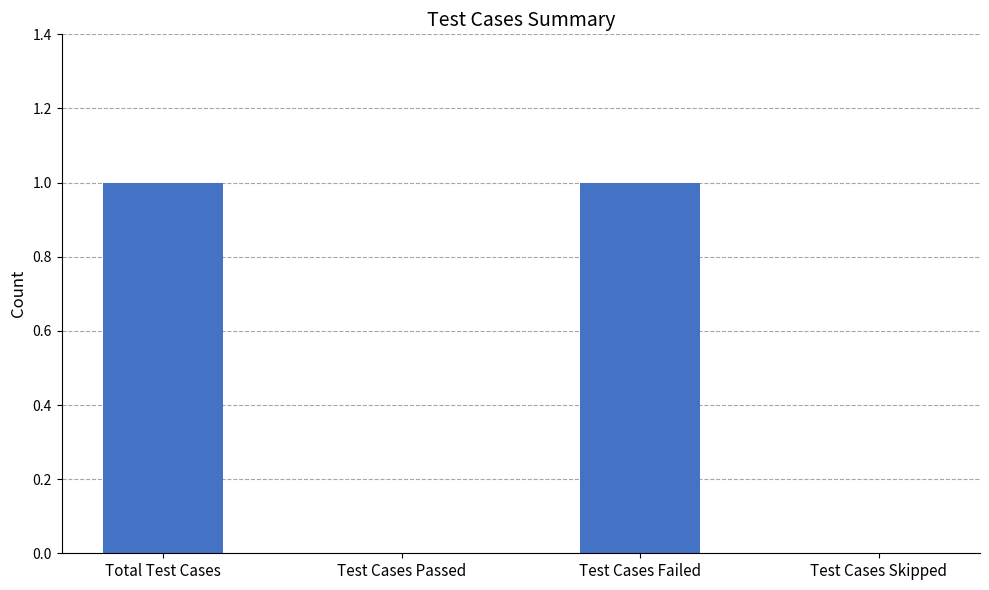

How many categories are shown in the chart?

4